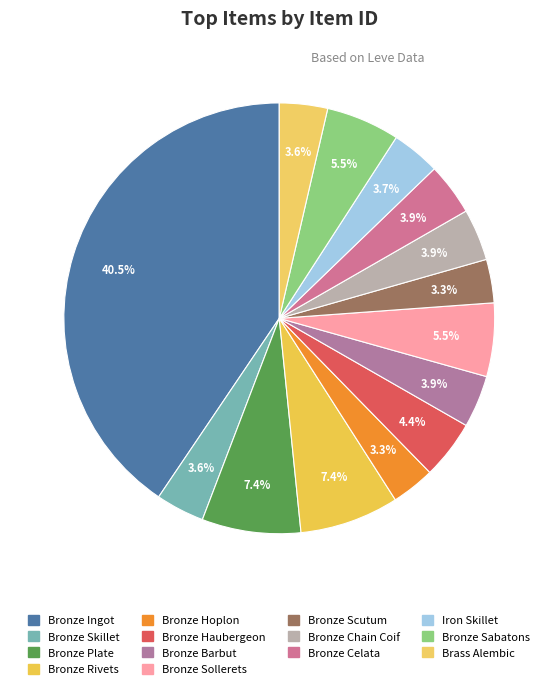

Count the number of slices in the pie.

14